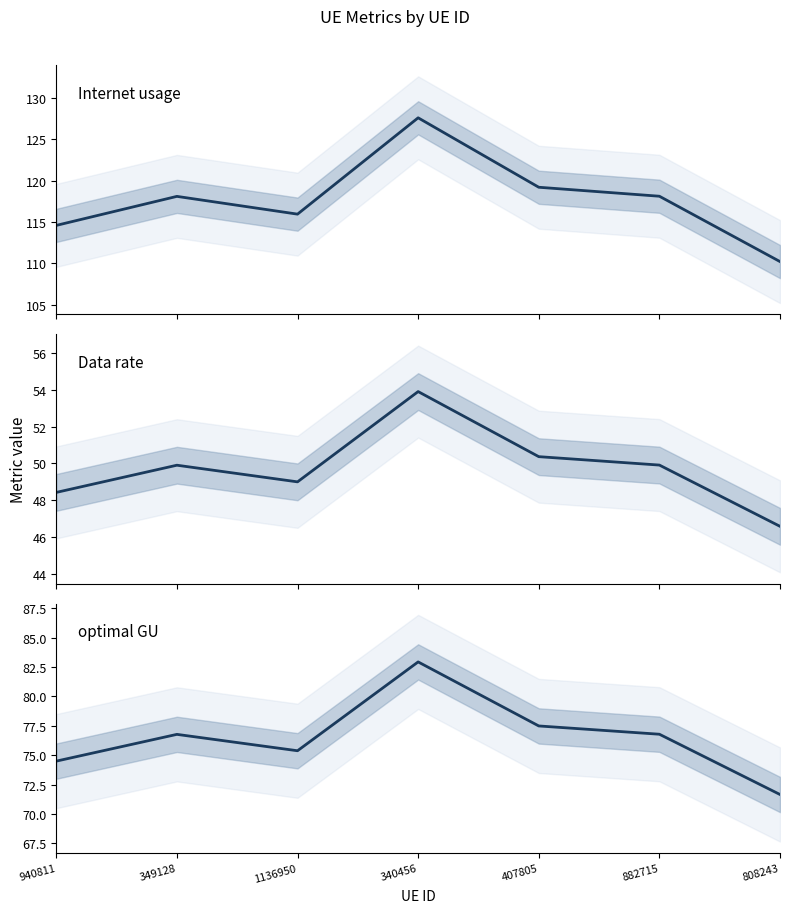

In Internet usage, how many points are higher than both neighbors (excluding endpoints)?

2